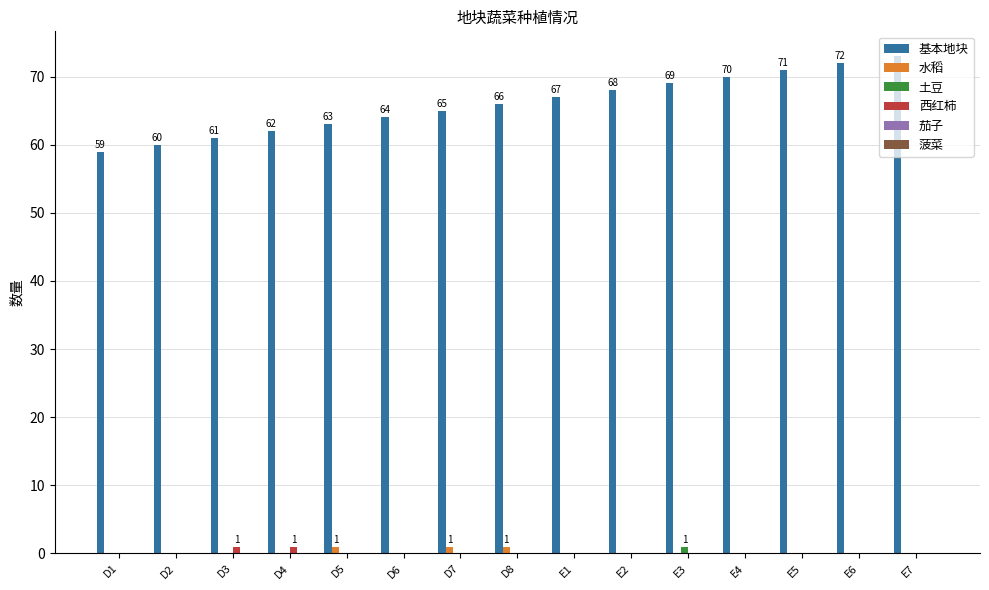

True or false: 西红柿 has a value of 0 at D7.

True